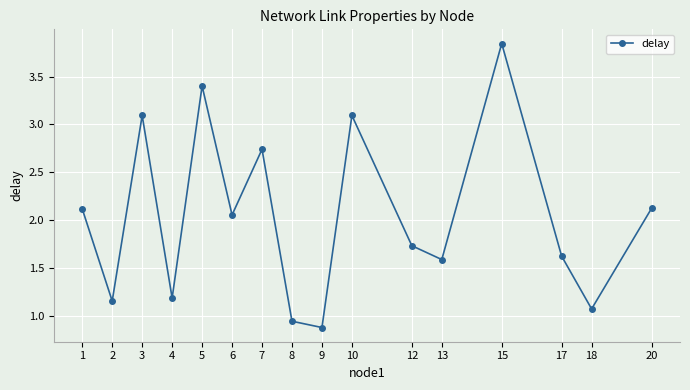

How many interior local valleys (lower than both neighbors) does the data have?

6